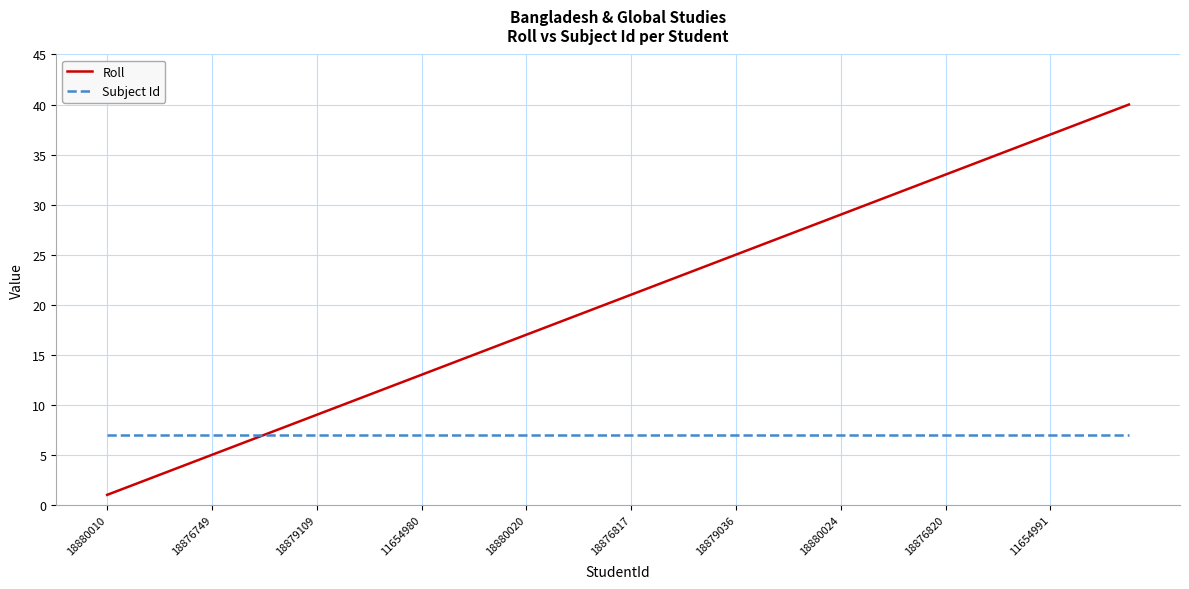

Which series has the largest total across all categories?

Roll